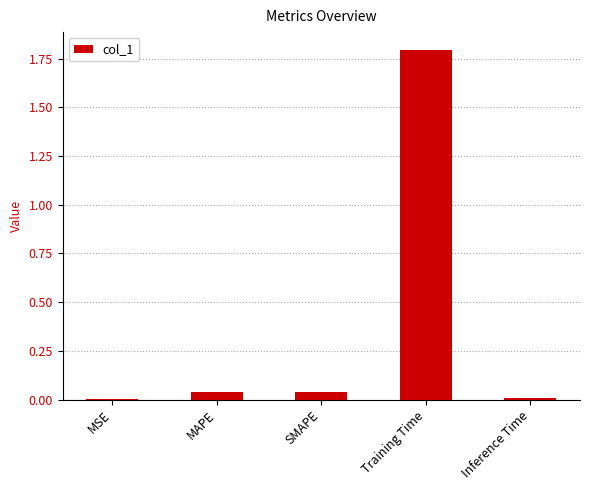

What is the sum of the values at MAPE and SMAPE?

0.1